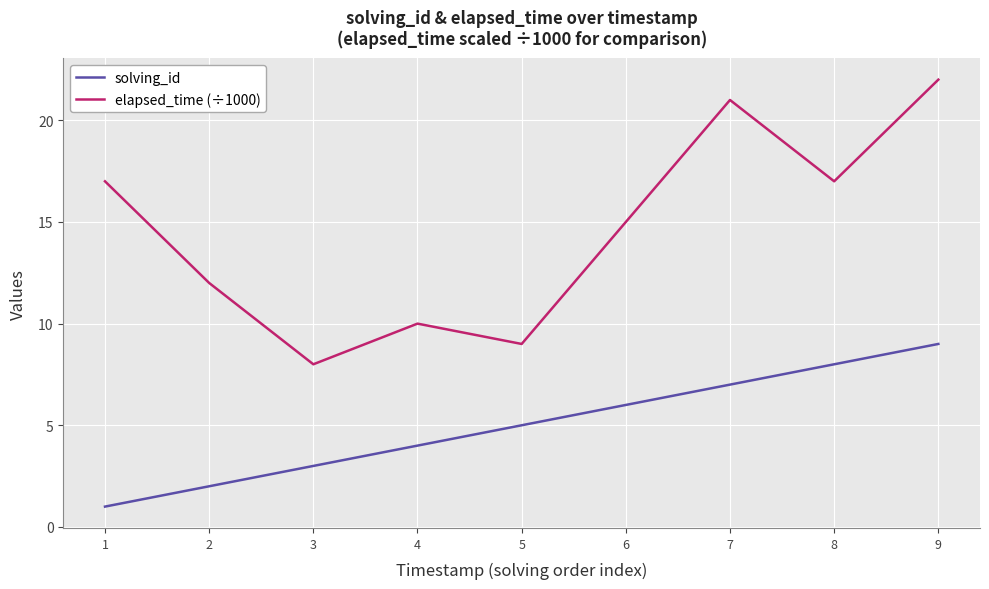

Which series has the largest total across all categories?

elapsed_time (÷1000)